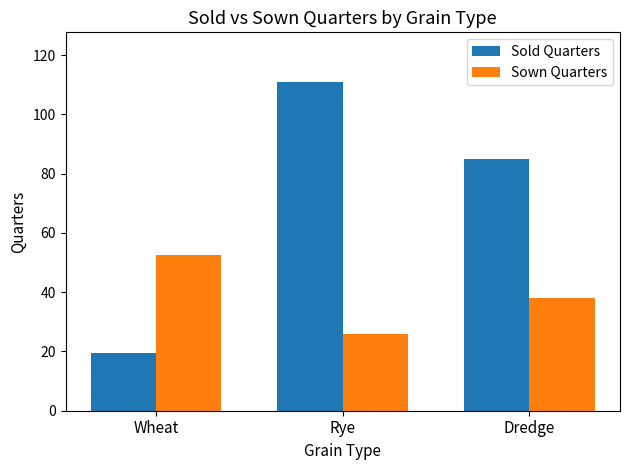

The Sown Quarters series shows 53.3 at Dredge. True or false?

False